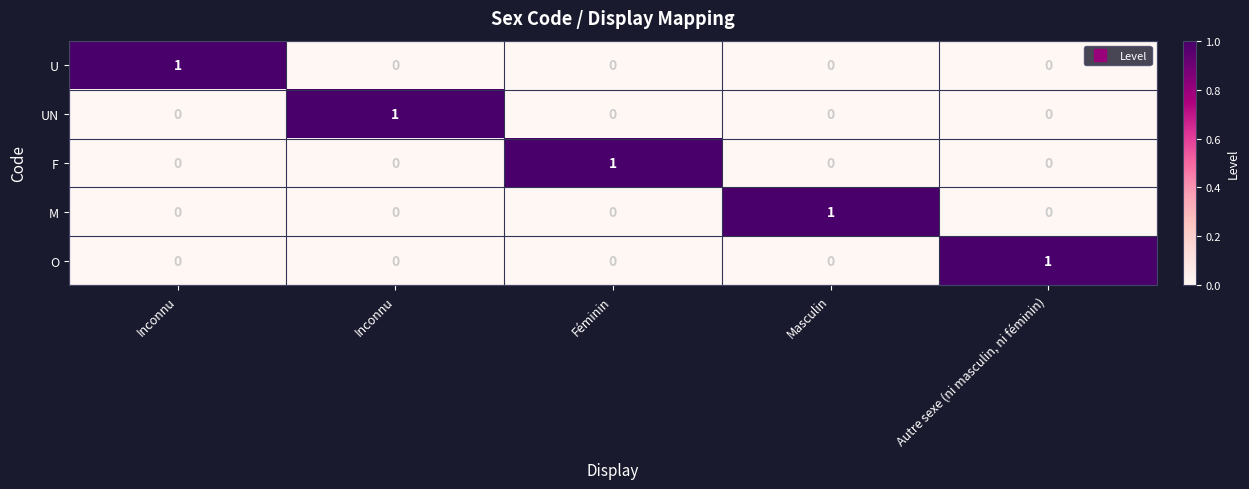

How many distinct data groups are displayed?

5